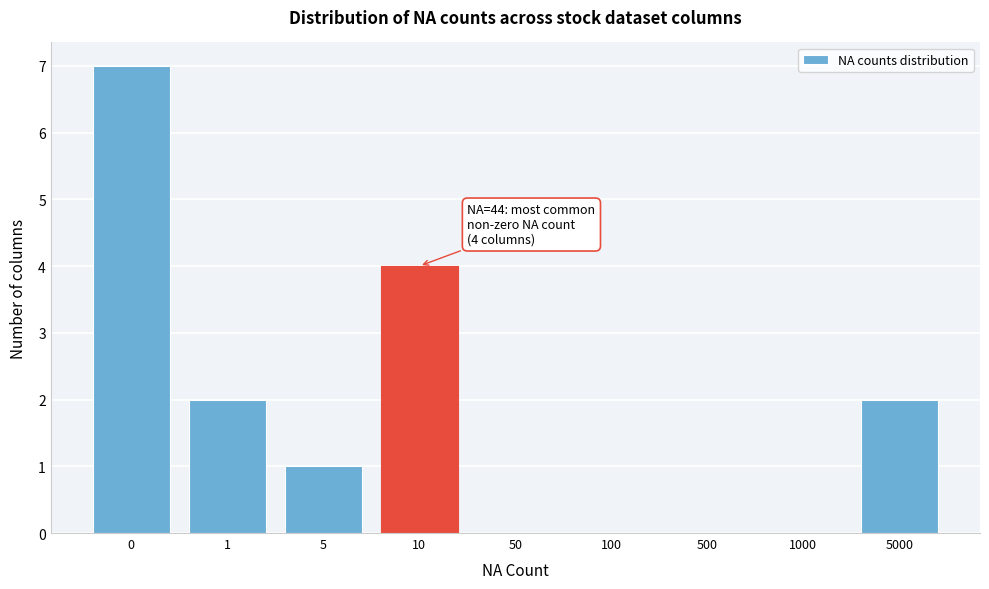

Reading left to right, list all the values displayed in this chart.

0=7	1=2	5=1	10=4	50=0	100=0	500=0	1000=0	5000=2